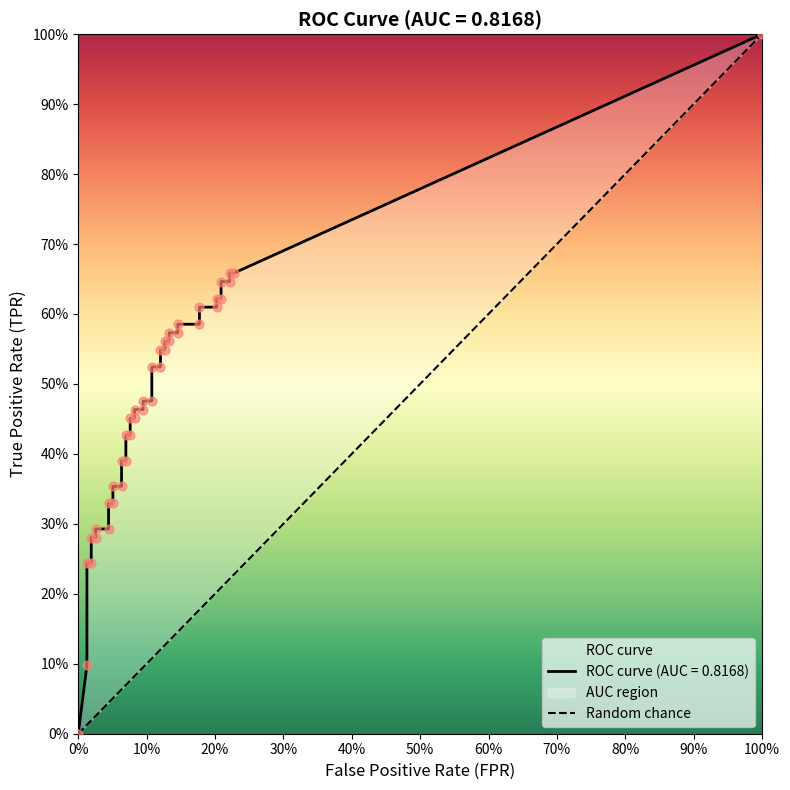

Which has a higher value, 100% or 0%?

100%